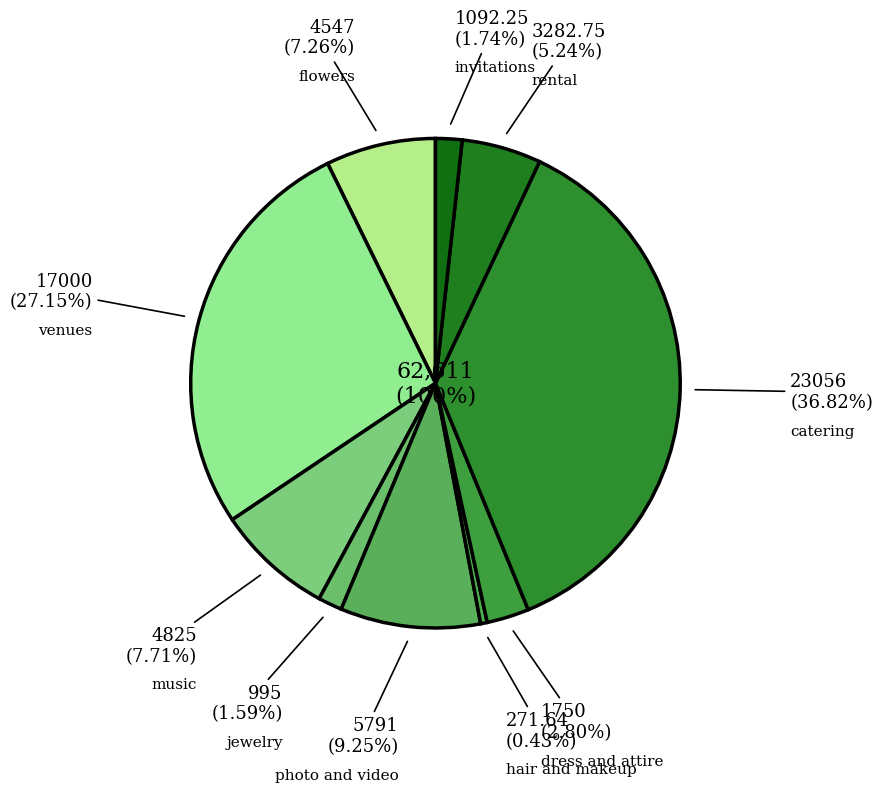

What is the largest slice in the pie chart?

catering